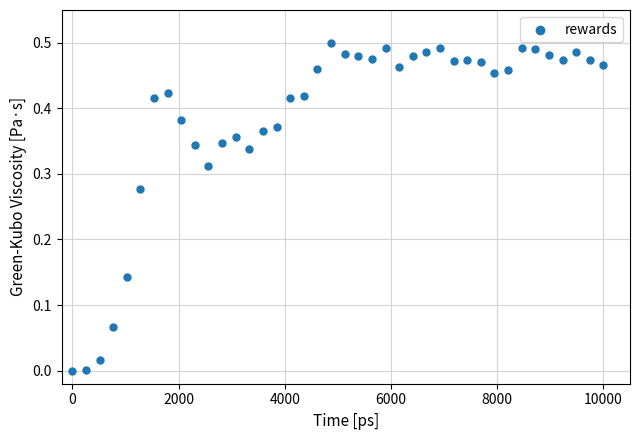

What is the range of X values (max minus min)?

10000.0